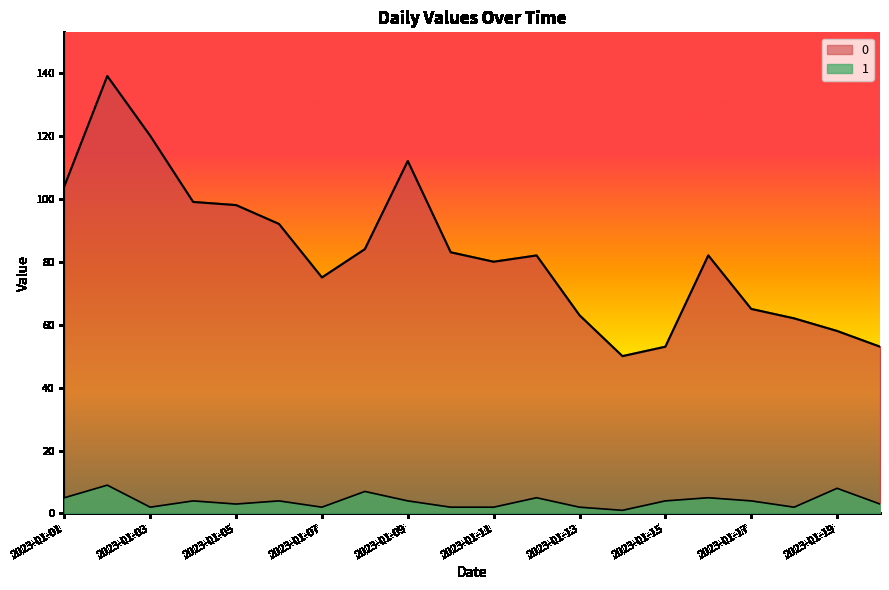

True or false: 1 and 0 cross at least once.

False